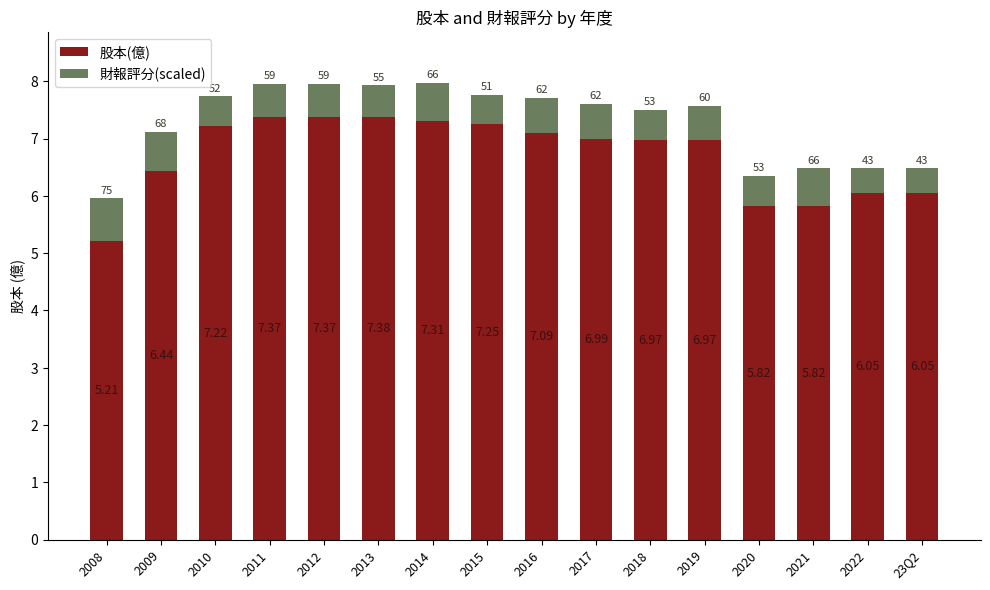

What are all the series names shown in the legend?

股本(億), 財報評分(scaled)